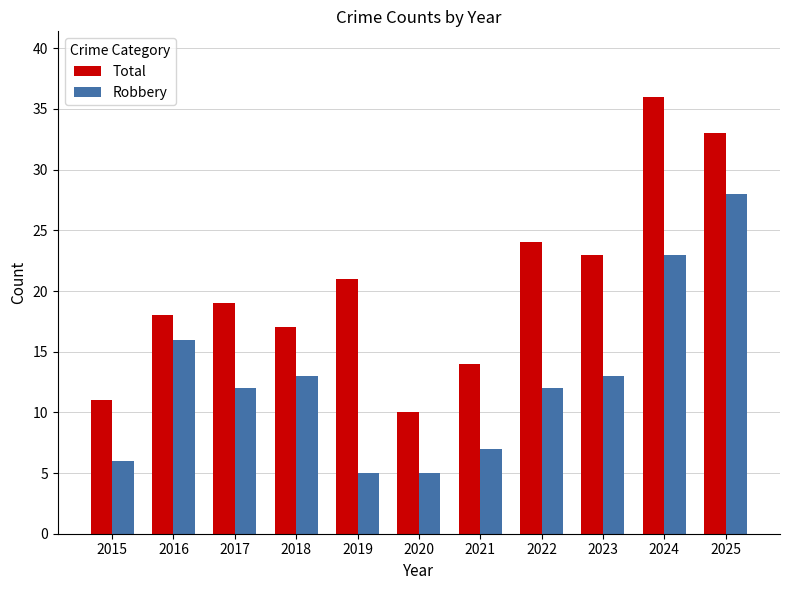

What is the average value of the Robbery series?

13